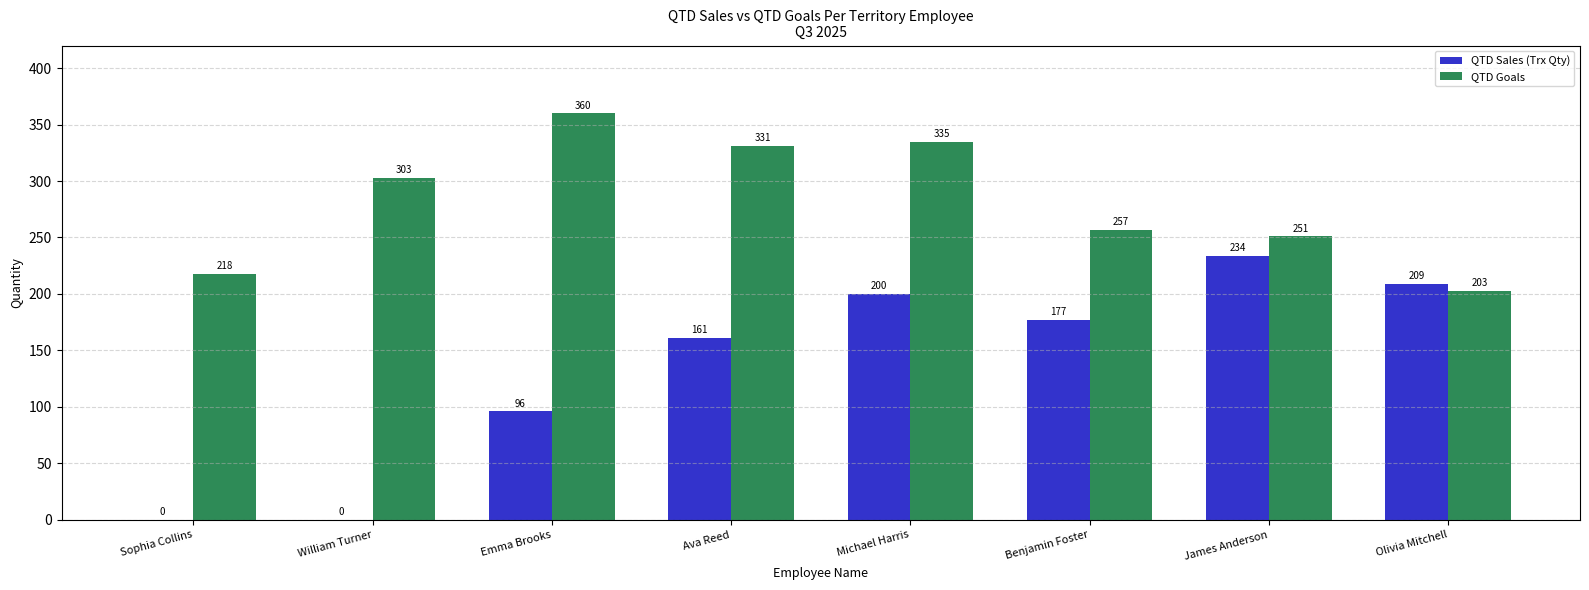

Which series has the largest total across all categories?

QTD Goals